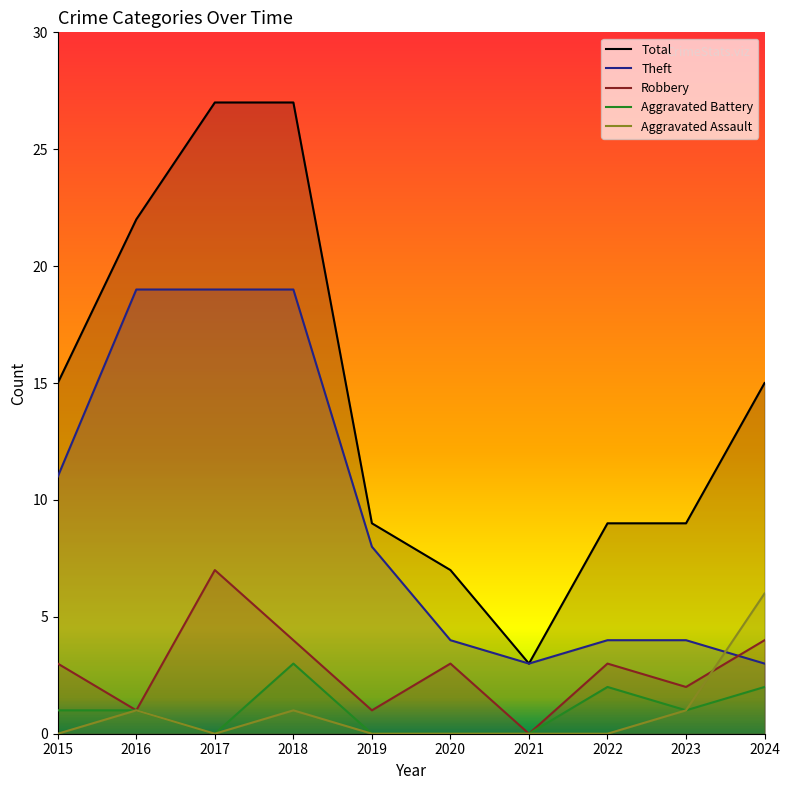

True or false: Total has more than 2 interior local peaks.

False